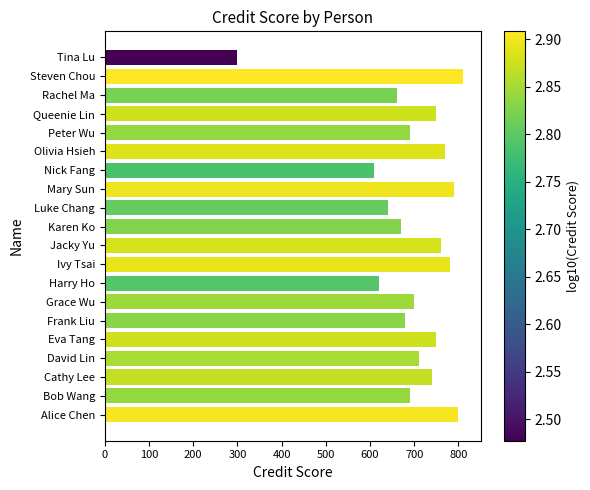

Reading top to bottom, what are all the values shown in this chart?

300	810	660	750	690	770	610	790	640	670	760	780	620	700	680	750	710	740	690	800